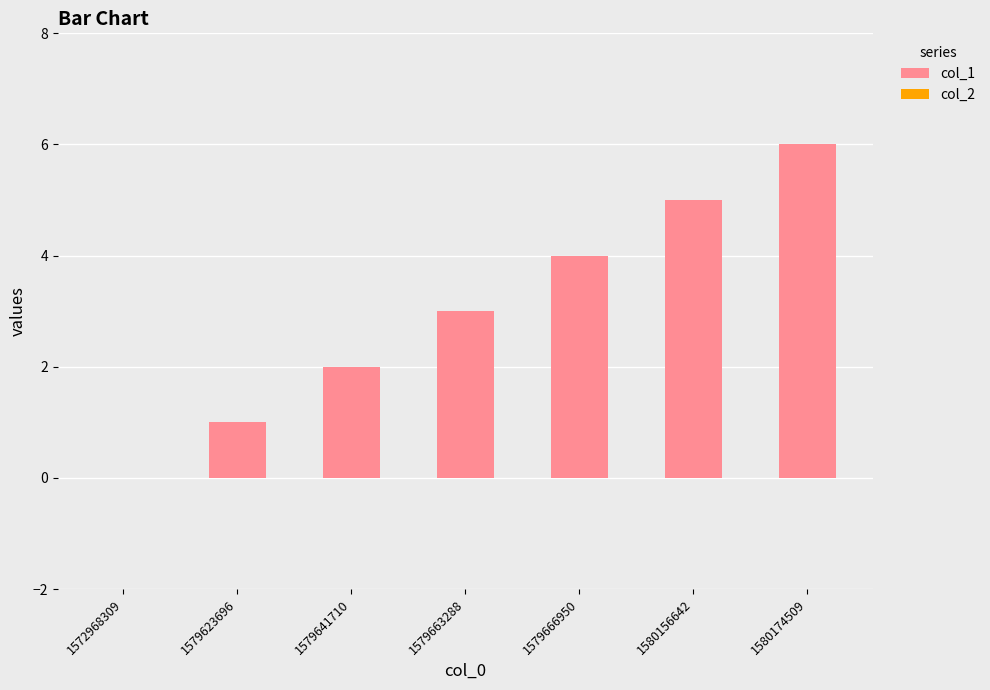

What is the approximate value at 1580156642?

5